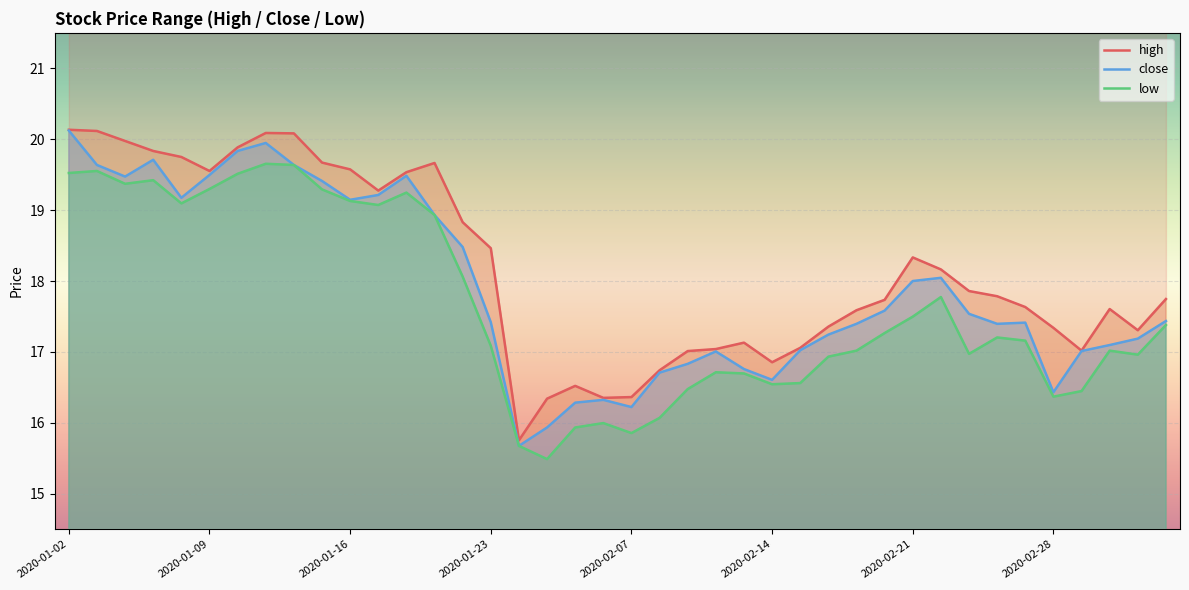

What is the value of the close point at the 19th from the left?

16.3